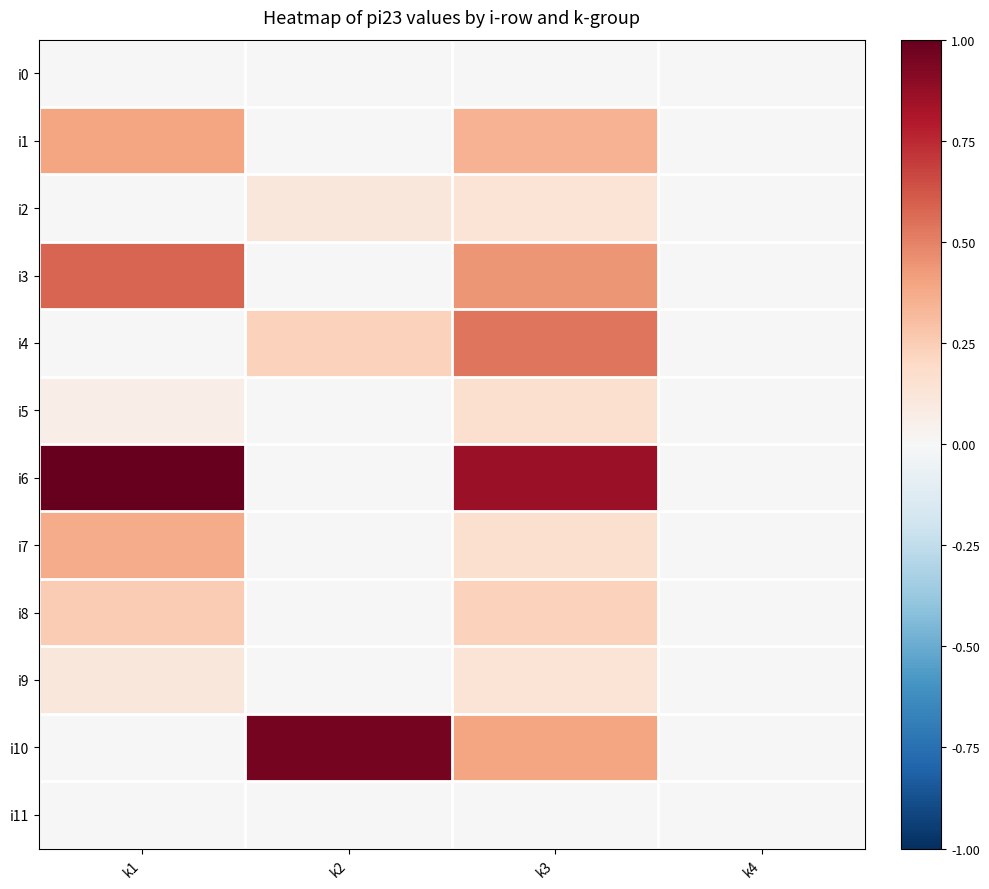

At how many categories does at least one series exceed 0?

3